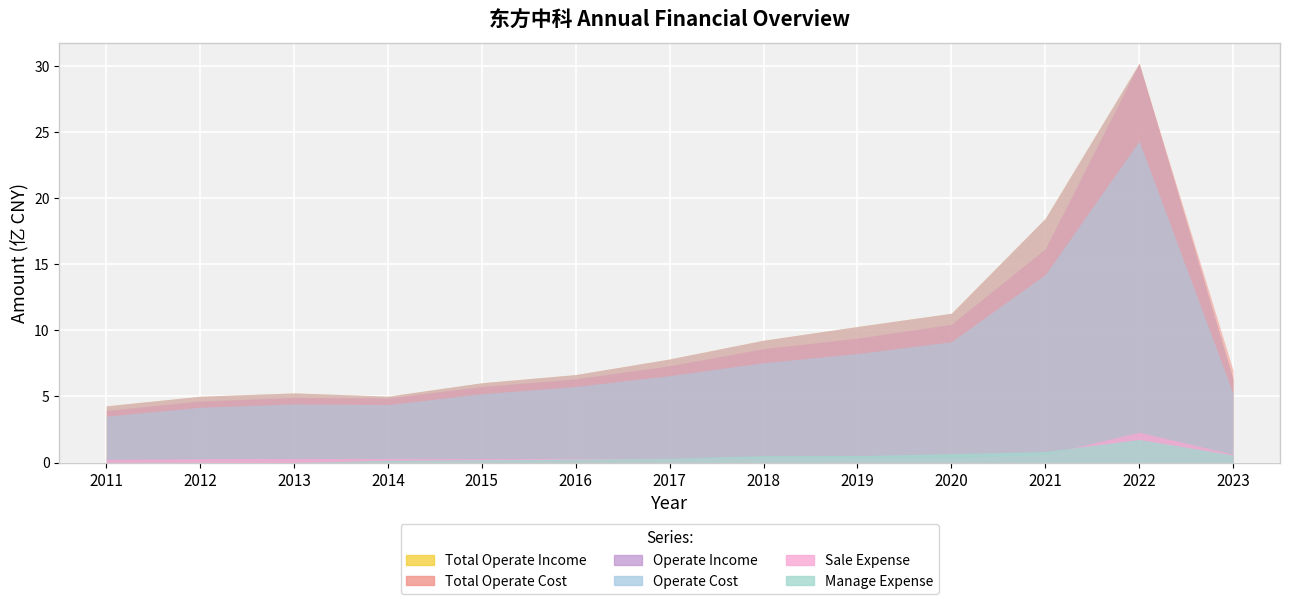

What is the value of the SALE_EXPENSE point at the 12th from the left?

229275814.3